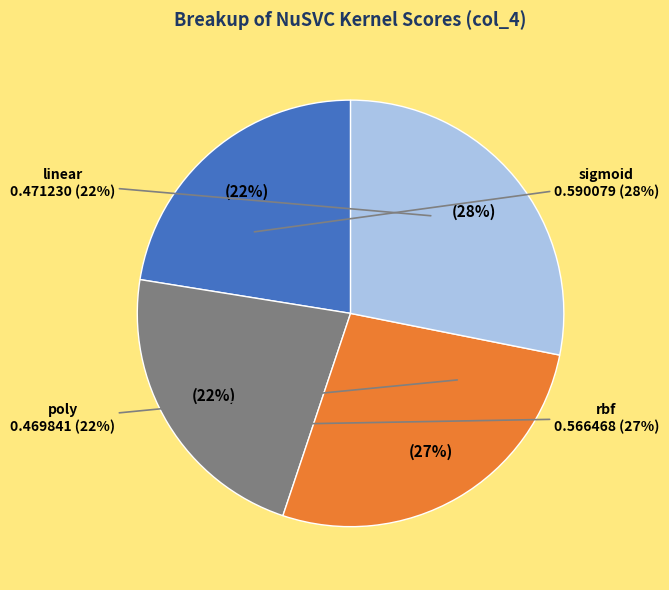

Is sigmoid the majority of the pie?

No